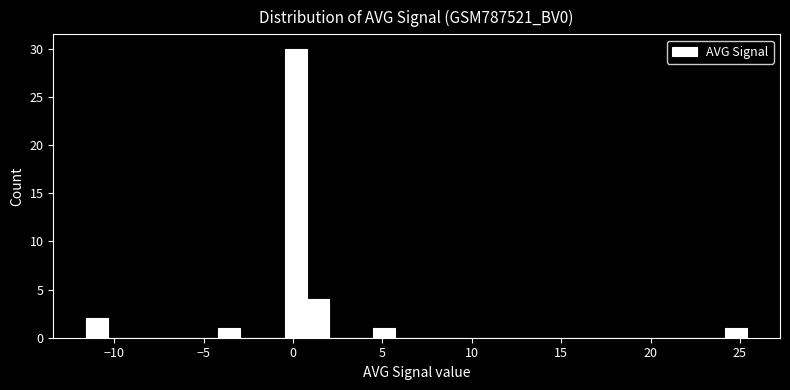

Around what value on the x-axis is the tallest bar? Give the approximate position of its centre, as read against the axis.

0.0